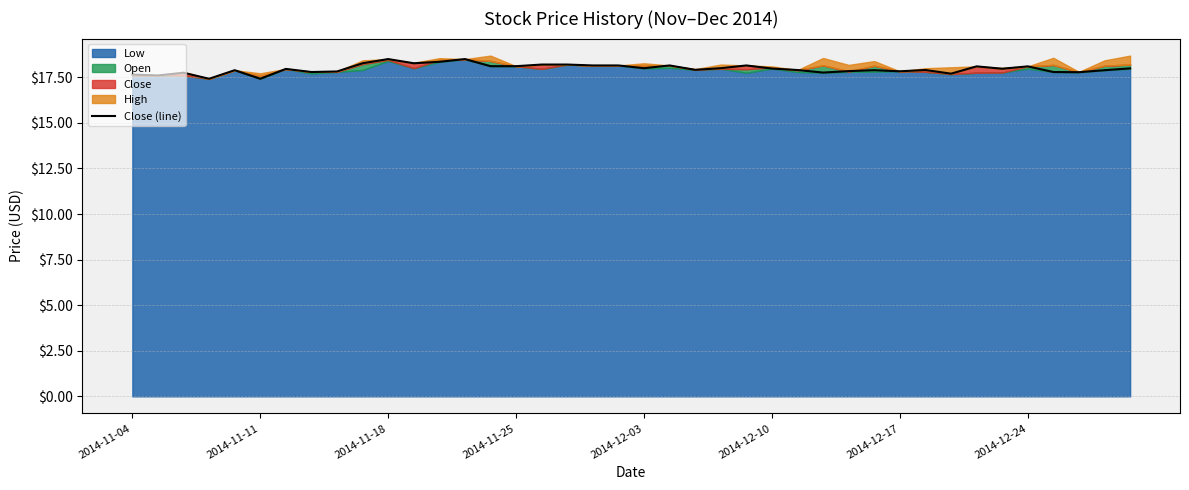

What is the highest value of the Close (line) series?

18.5